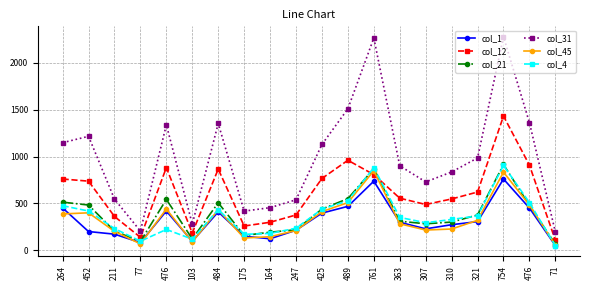

Which series has the largest range (max minus min)?

col_31